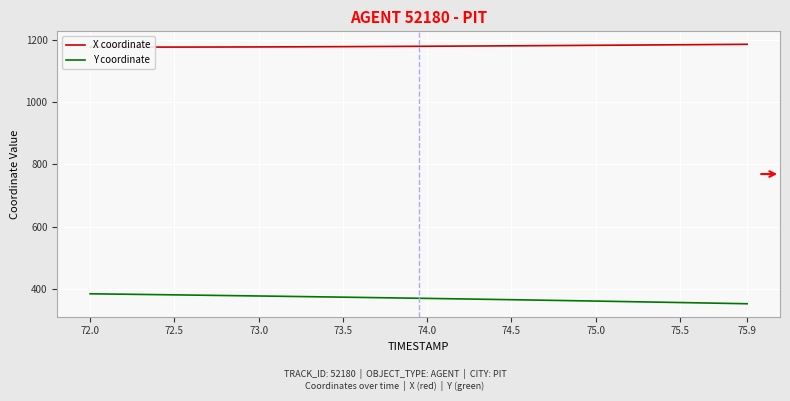

Which series has the largest total across all categories?

X coordinate